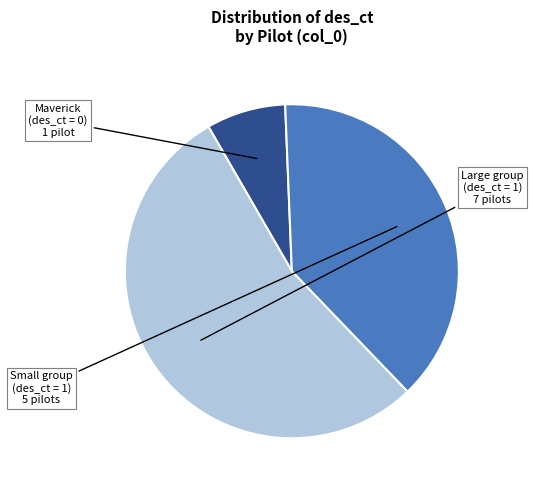

Is there any slice that represents more than half of the pie?

Yes